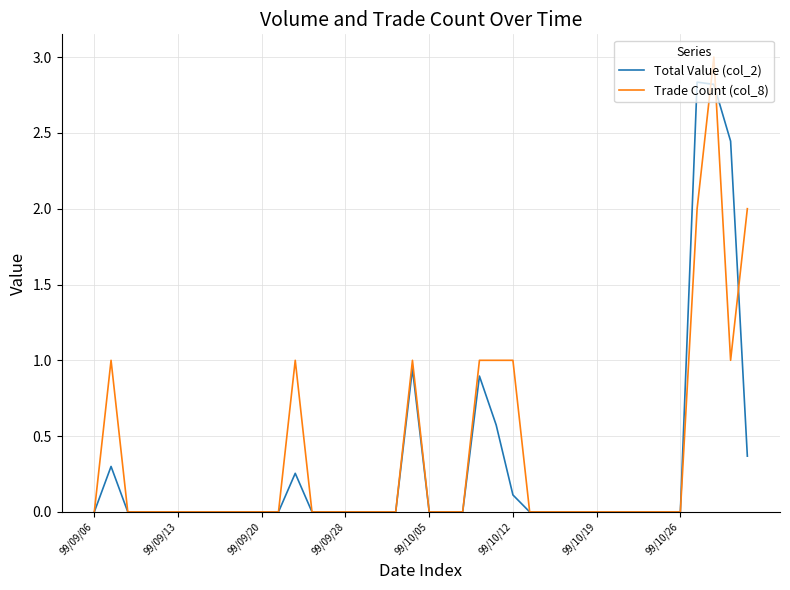

List the series in order of their overall mean, highest first.

Trade Count (col_8), Total Value (col_2)